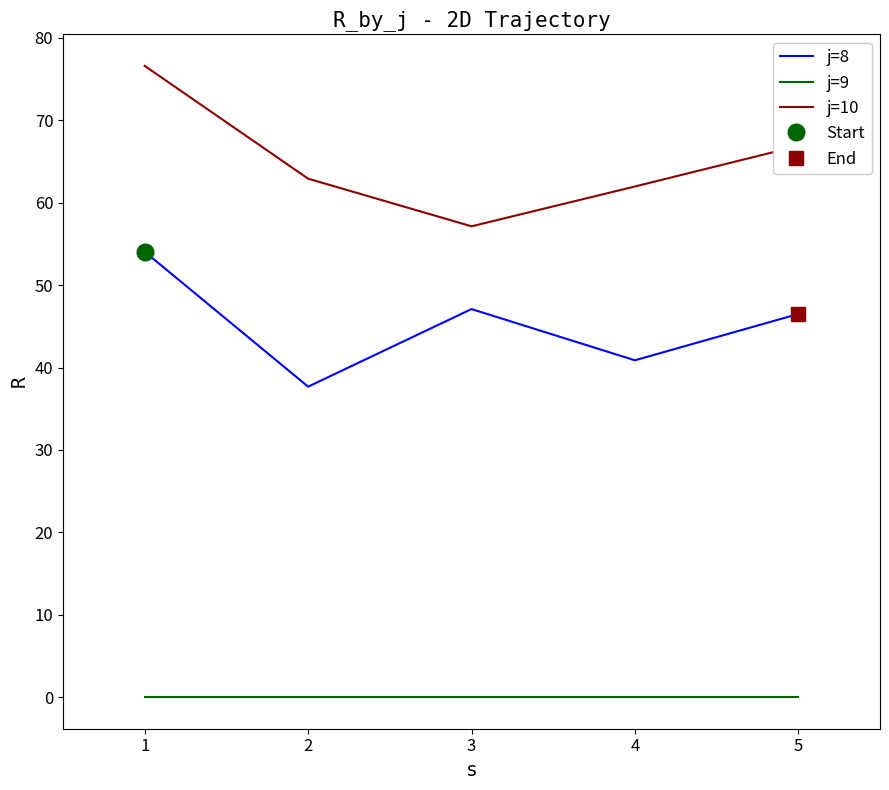

Is it true that j=10 equals 62.0 at 4?

True